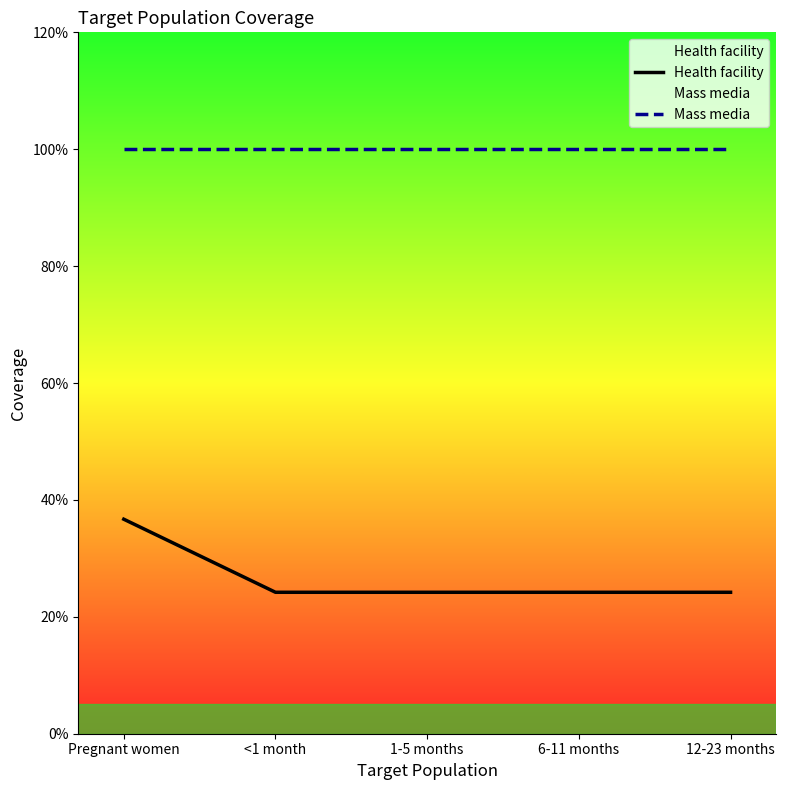

At how many categories does at least one series exceed 0?

5